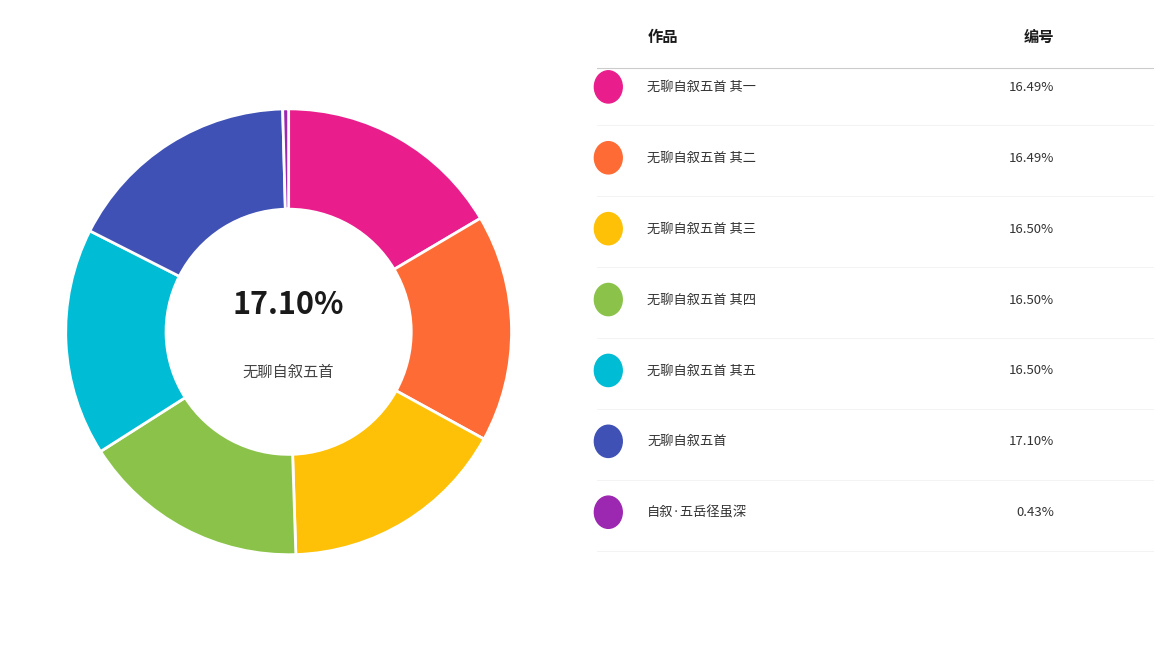

How many segments does this pie chart have?

7